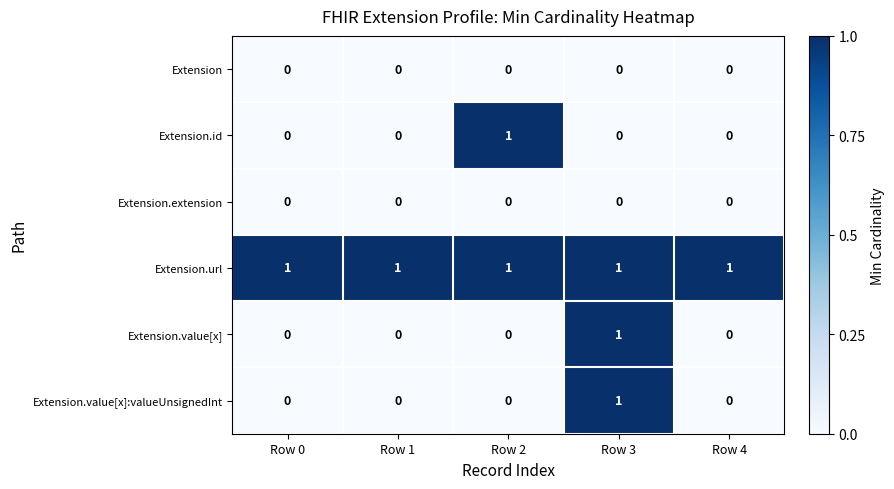

At how many categories does at least one series exceed 0?

5